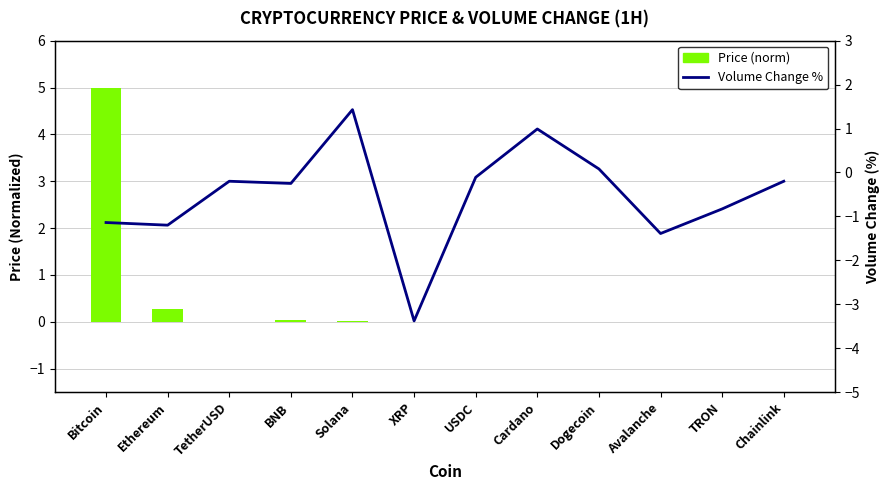

Read the Volume Change % value at USDC.

-0.1